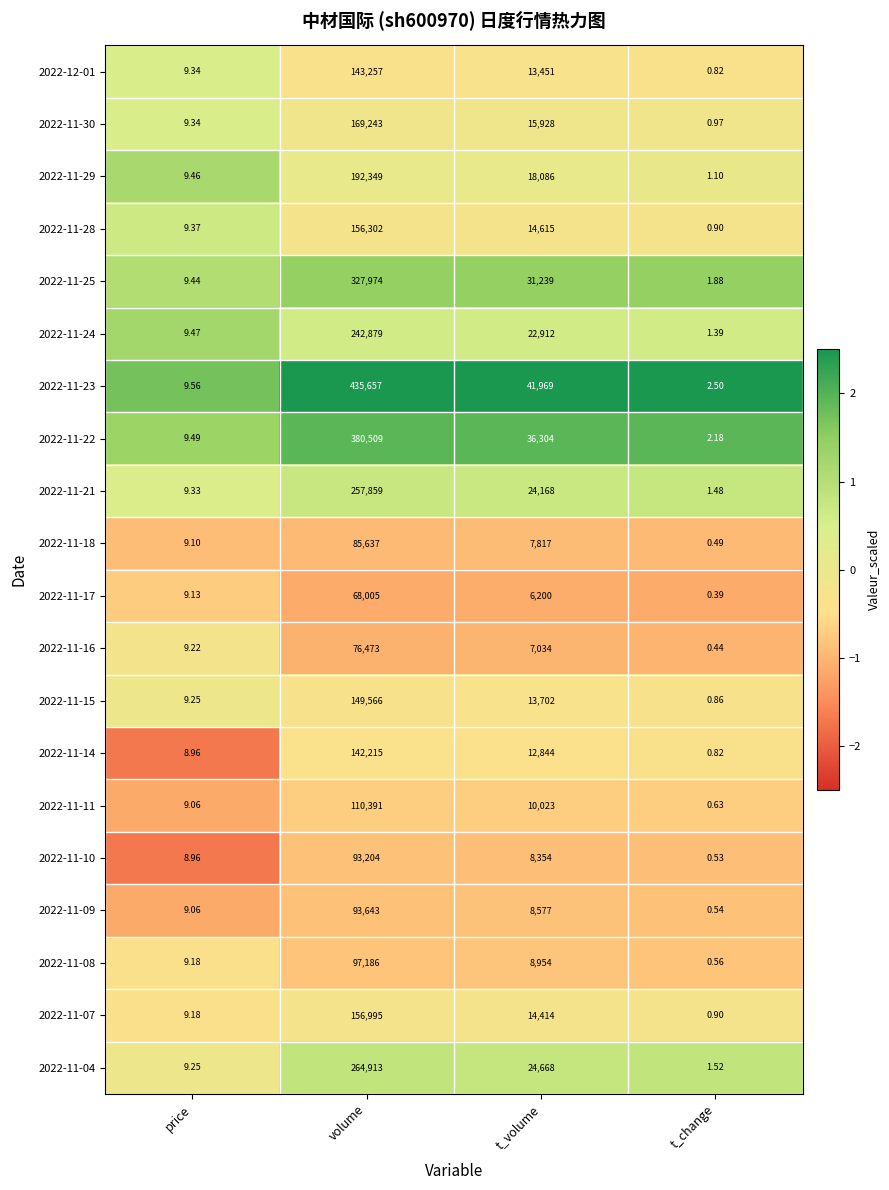

Which label corresponds to the largest value in the chart?

volume